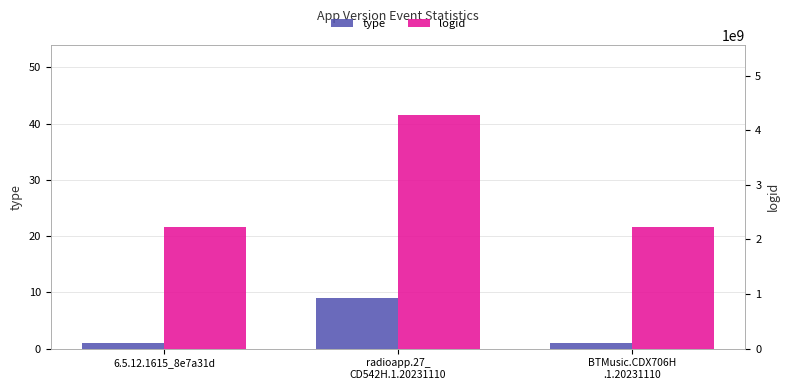

How many bars are there in total?

6